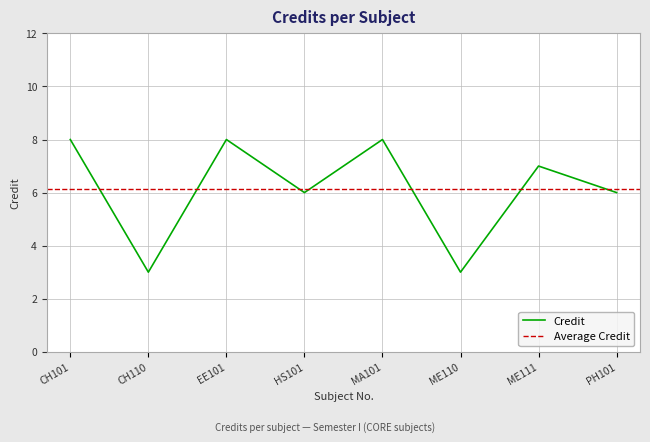

At which category does the data reach its first local peak?

EE101